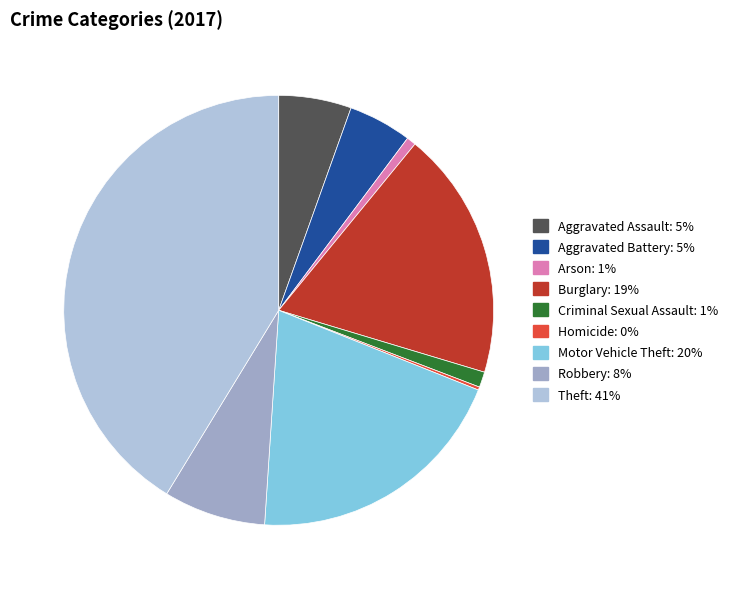

Is Theft the majority of the pie?

No